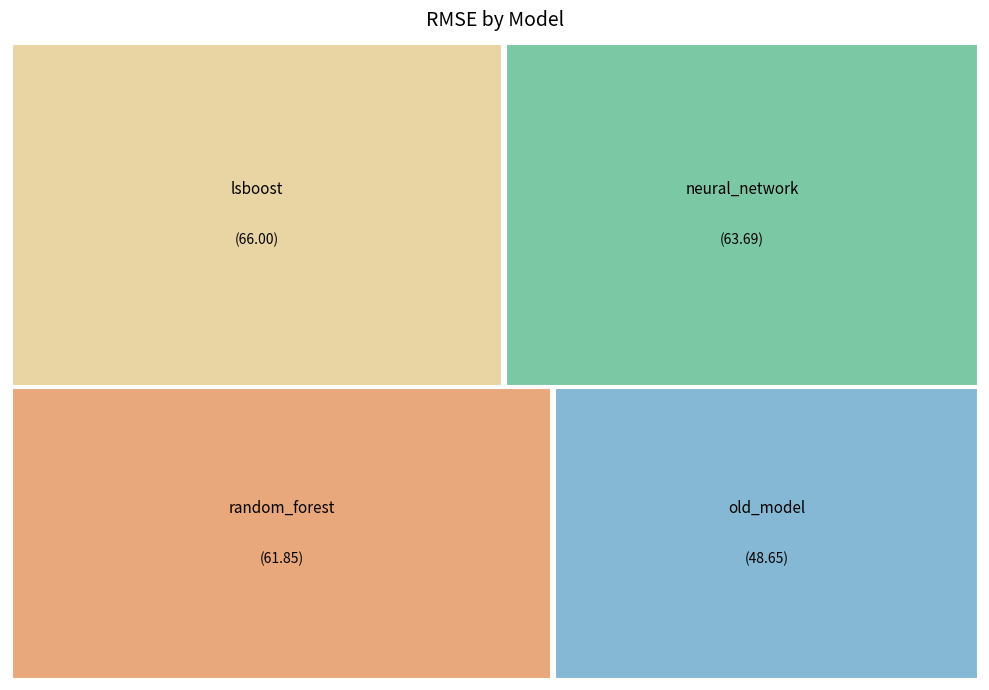

Which category has the biggest portion of the pie?

lsboost